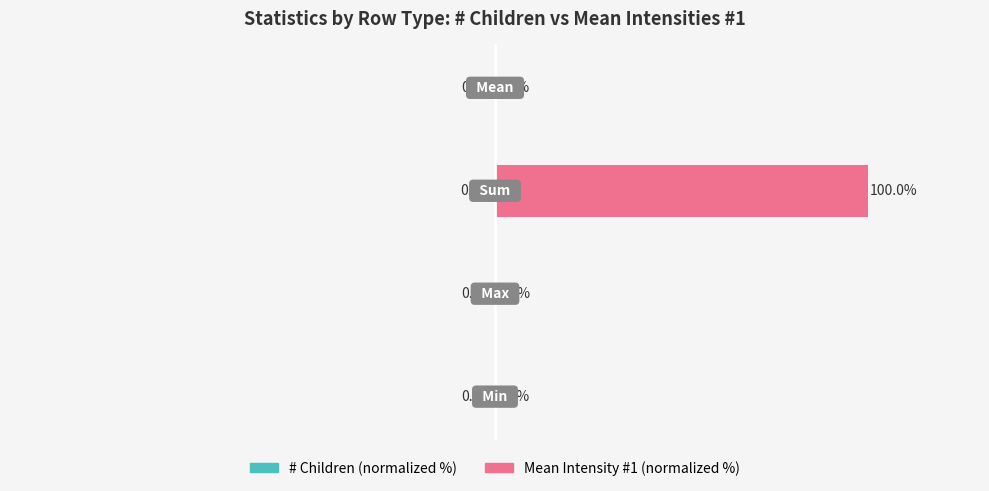

Reading right to left, list all the values displayed in this chart.

# Children (normalized %): 3=0.0	2=-0.1	1=0.0	0=0.0
Mean Intensity #1 (normalized %): 3=0.1	2=100.0	1=0.3	0=0.0